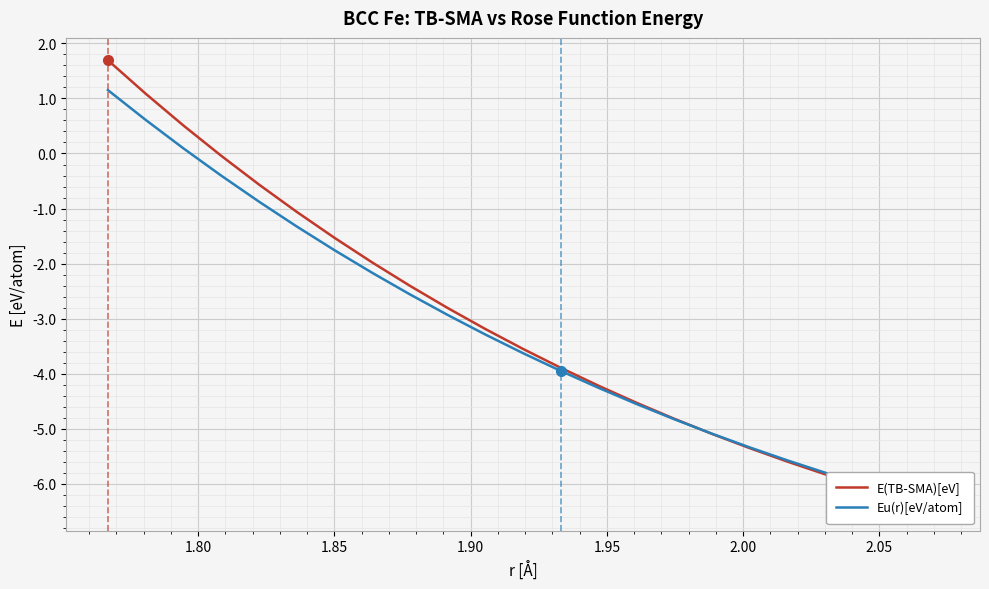

How many data points in Eu(r)[eV/atom] are above -3?

10